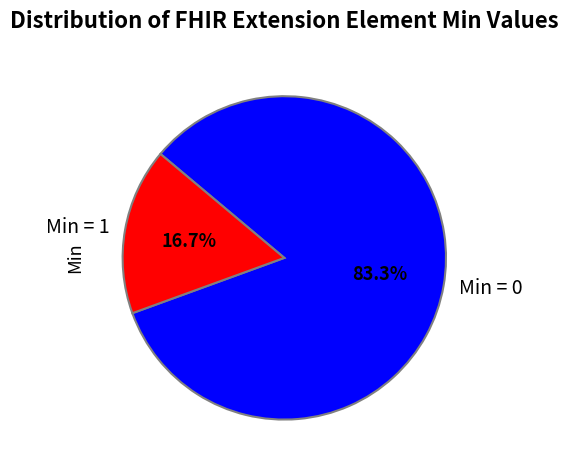

Rank the categories by value from lowest to highest.

Min = 1, Min = 0